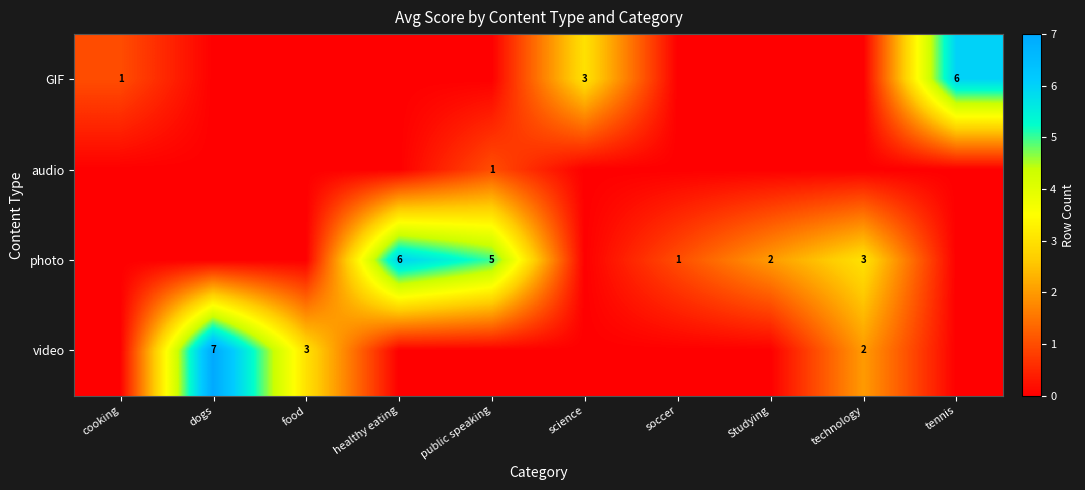

The video series shows 4 at dogs. True or false?

False